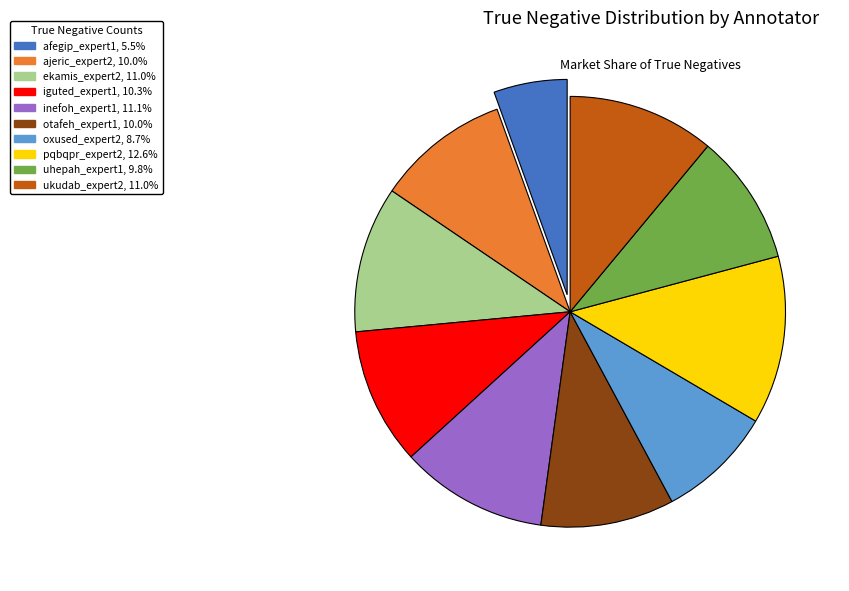

How many slices are in this pie chart?

10